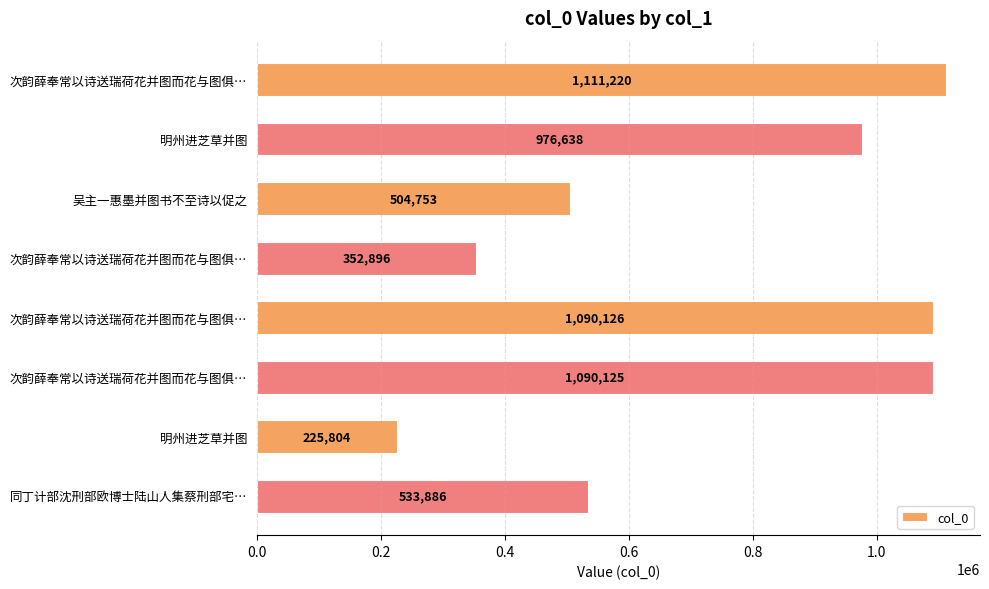

Count the number of data series in this chart.

1